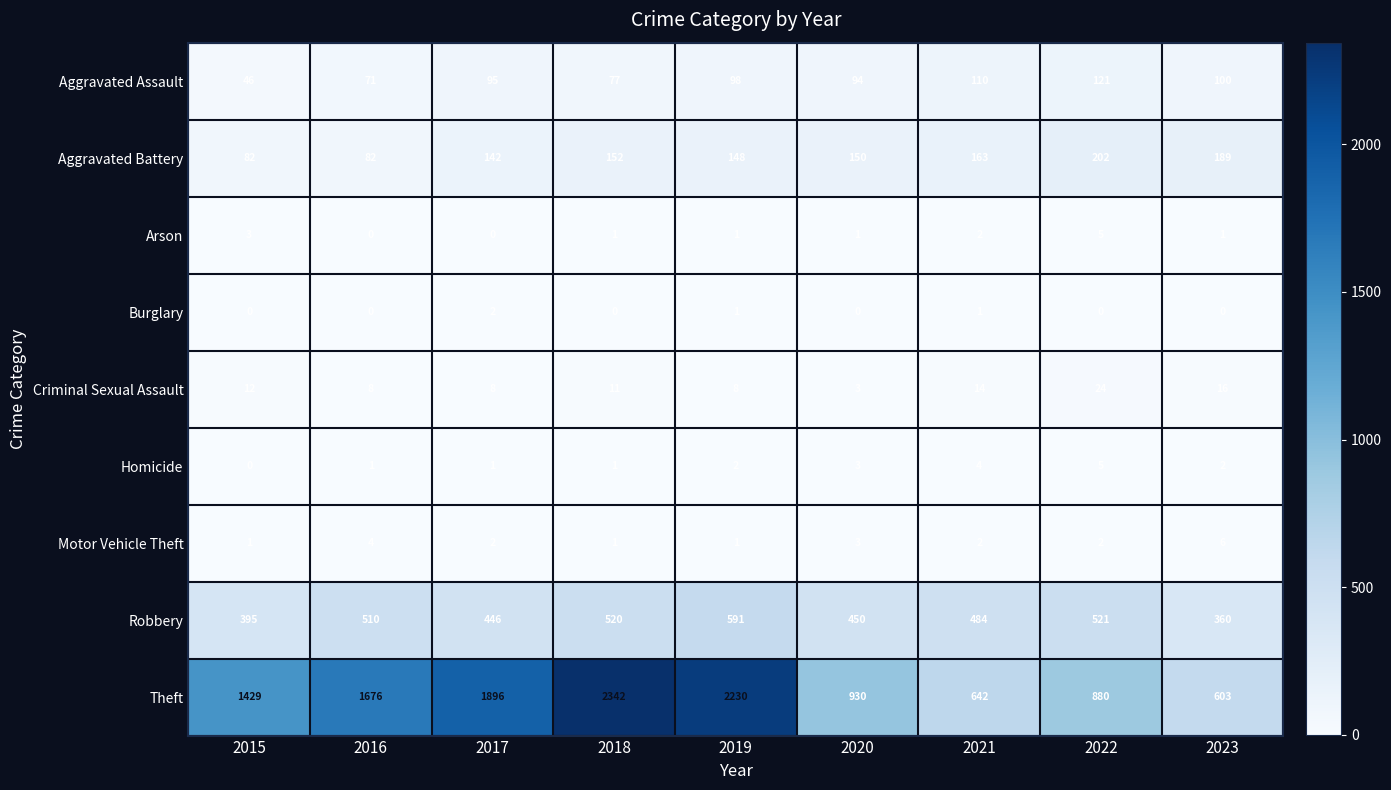

At how many categories does at least one series exceed 269?

9